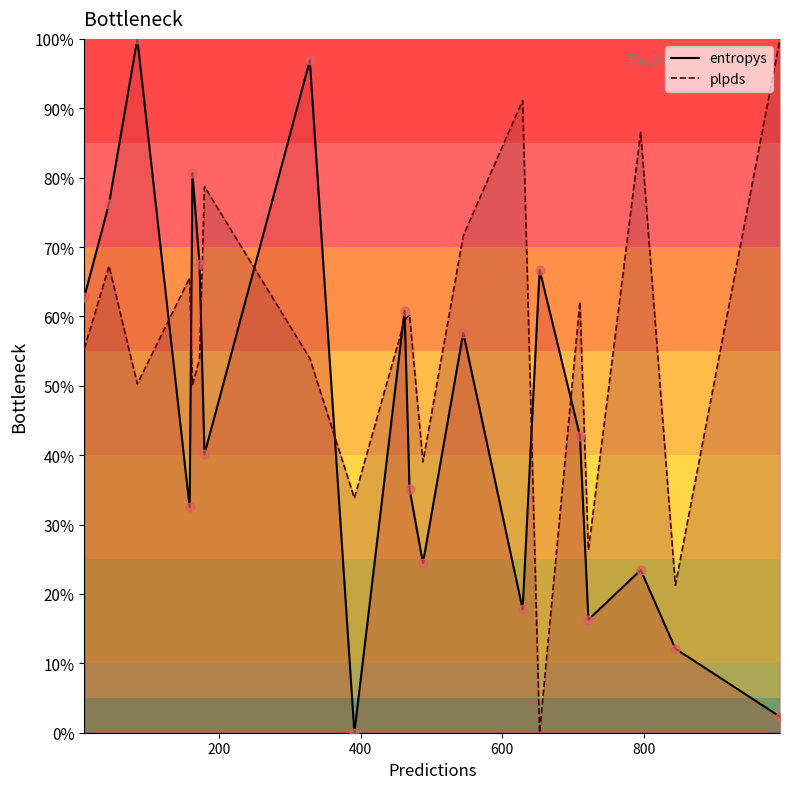

What are all the series names shown in the legend?

entropys, plpds